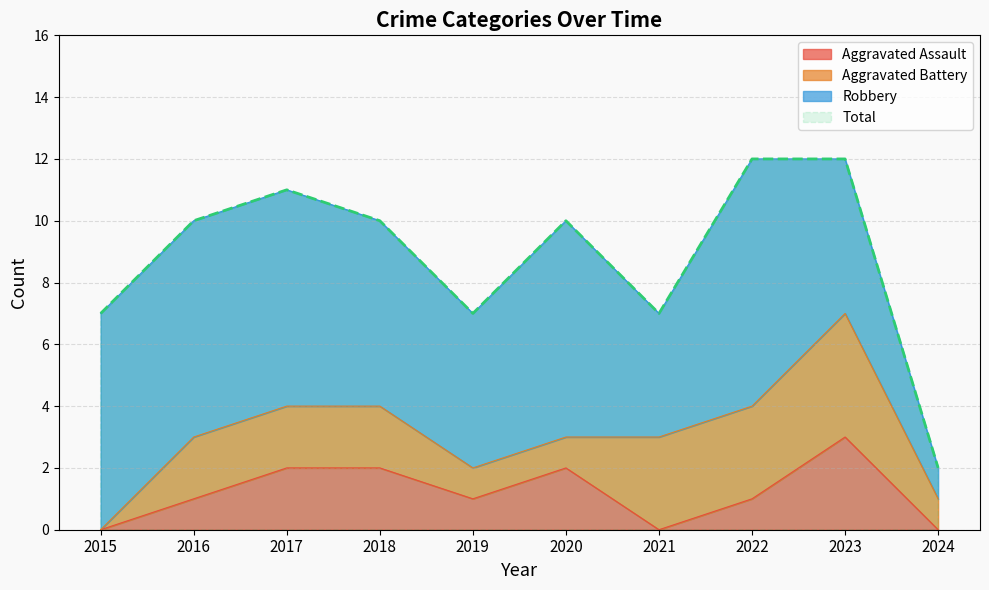

What is the value of the Aggravated Assault point at the 5th from the left?

1